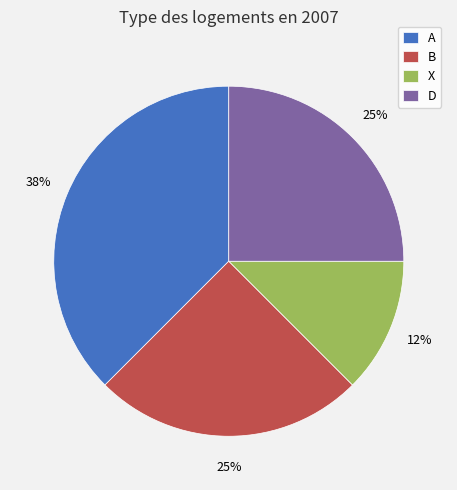

Is B the majority of the pie?

No